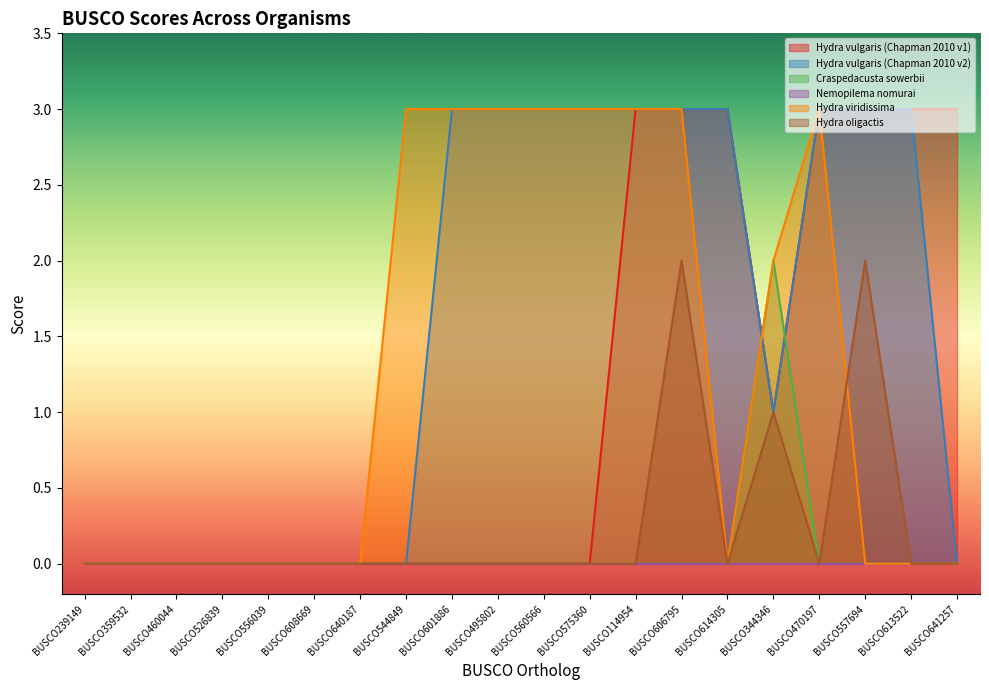

What position from the right is BUSCO526839?

17